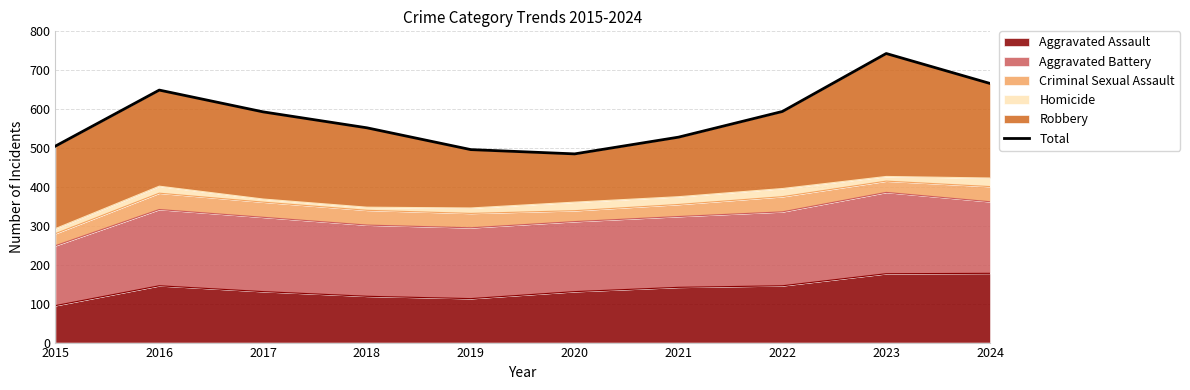

Rank the categories by value from lowest to highest.

2020, 2019, 2015, 2021, 2018, 2017, 2022, 2016, 2024, 2023